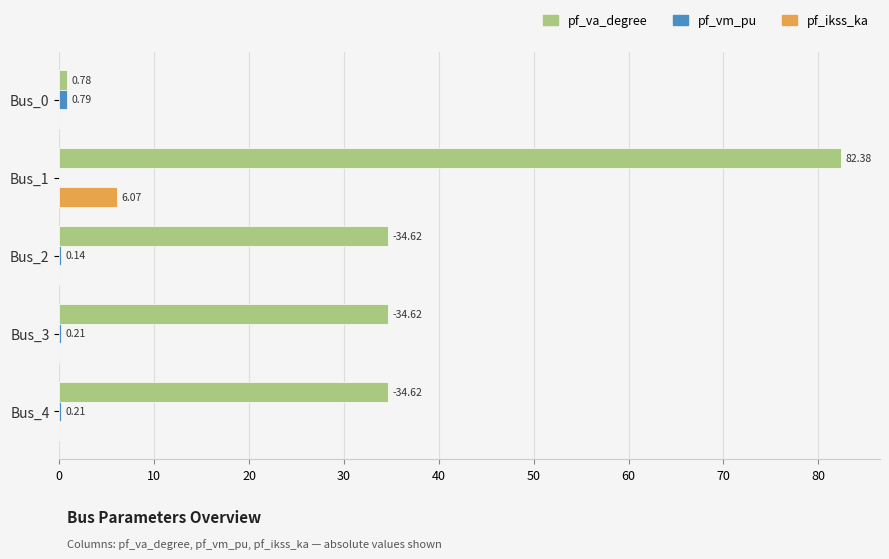

Which series changed the most between Bus_1 and Bus_2?

pf_va_degree